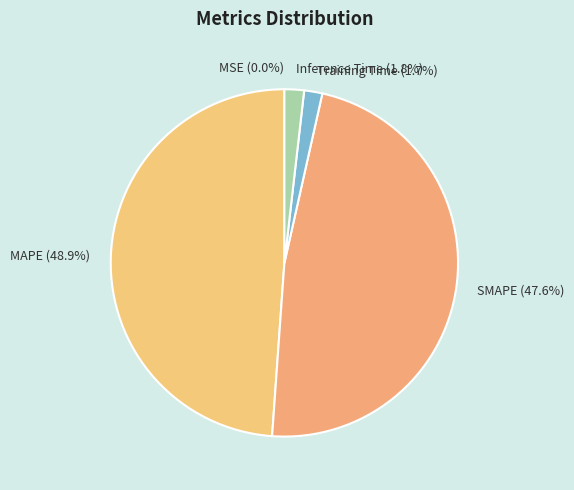

What portion of the pie excludes SMAPE?

52.4%